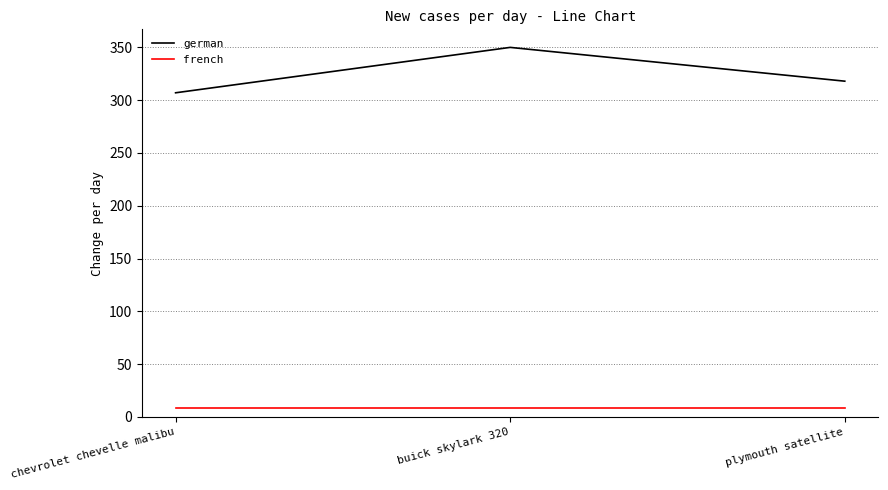

What is the sum of the german values at plymouth satellite and chevrolet chevelle malibu?

625